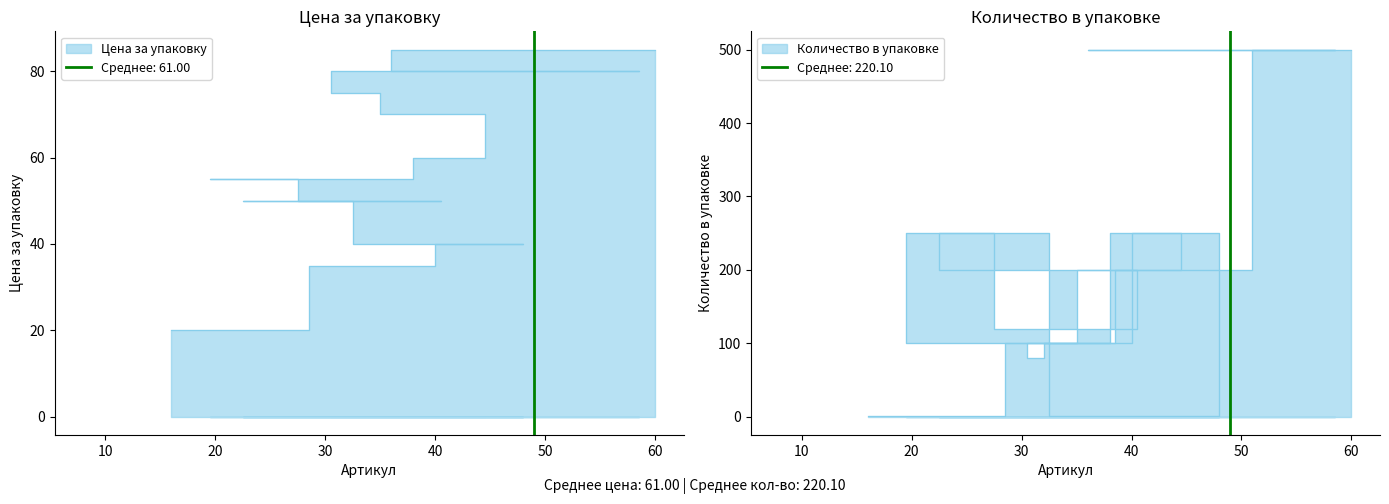

Is the value of Количество в упаковке at 39 greater than the value of Цена за упаковку at 8?

Yes